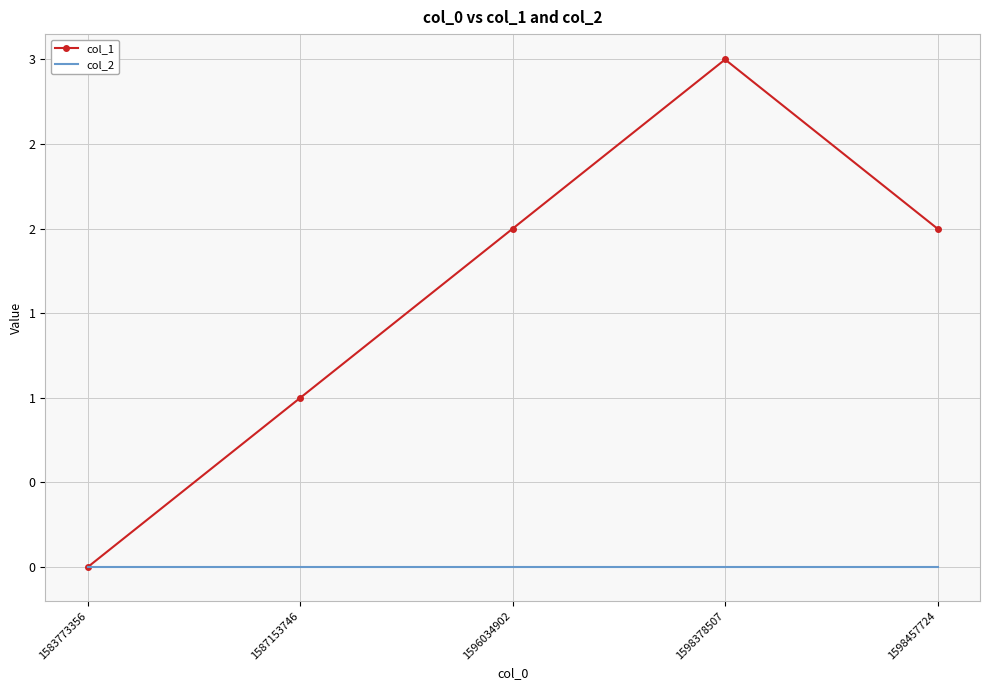

List the labels in order of col_1 value, smallest first.

1583773356, 1587153746, 1596034902, 1598457724, 1598378507